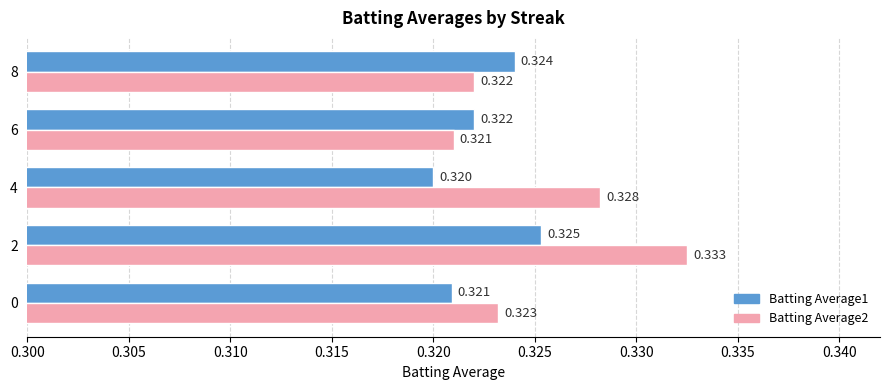

Is the value of Batting Average2 at 8 greater than the value of Batting Average1 at 2?

No